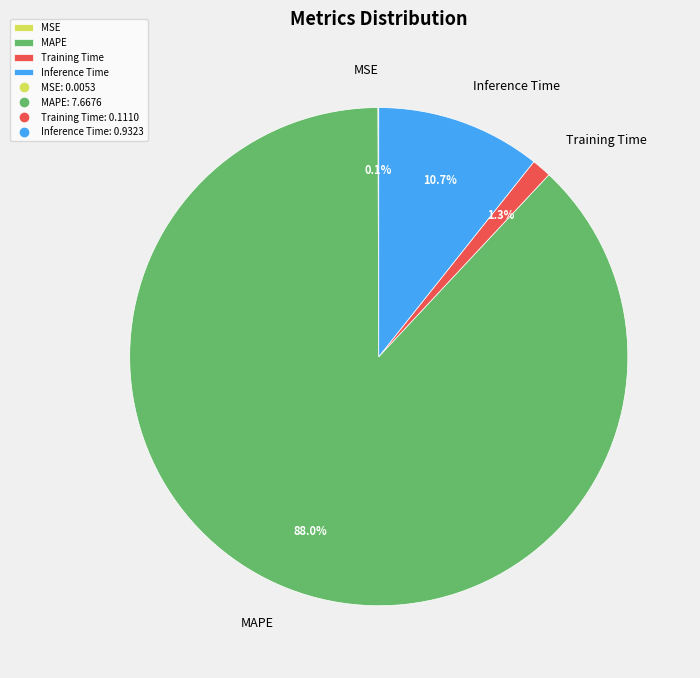

Does Training Time account for over 50% of the chart?

No